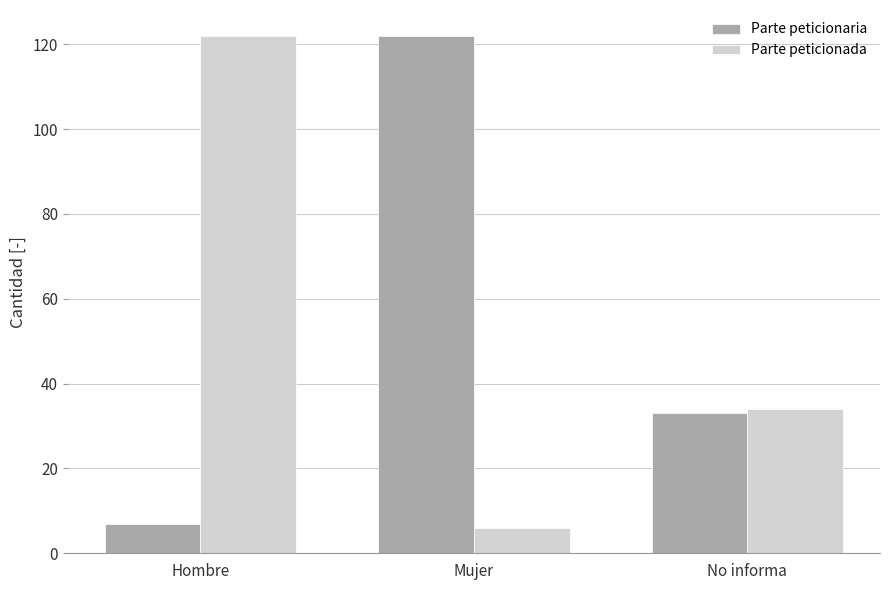

Is it true that Parte peticionada equals 13 at No informa?

False